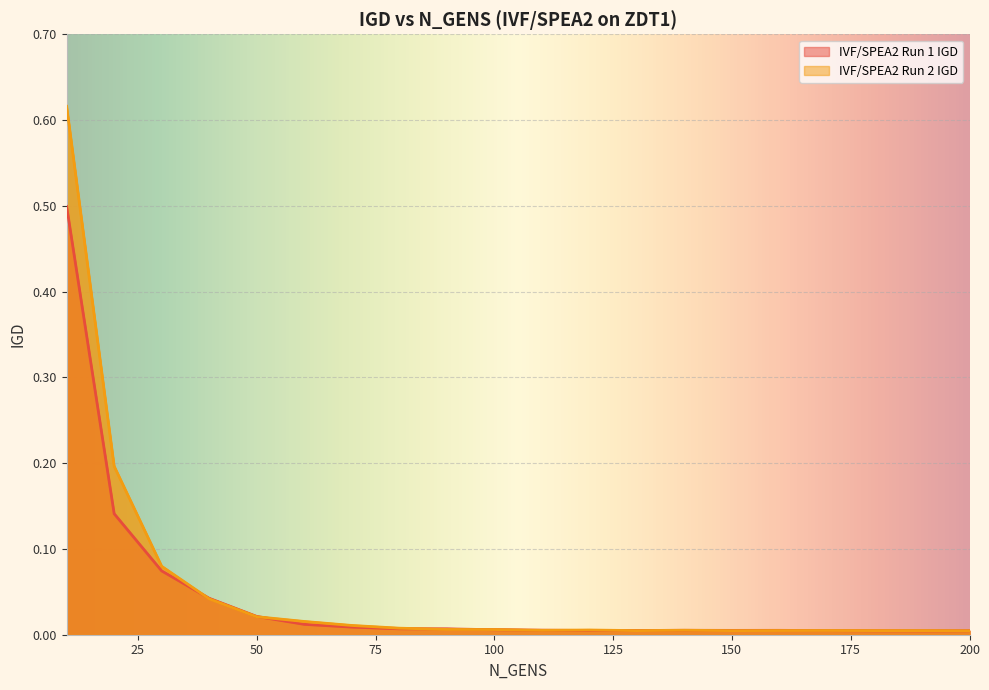

Is it true that IVF/SPEA2 Run 1 IGD equals 0.0 at 190?

False